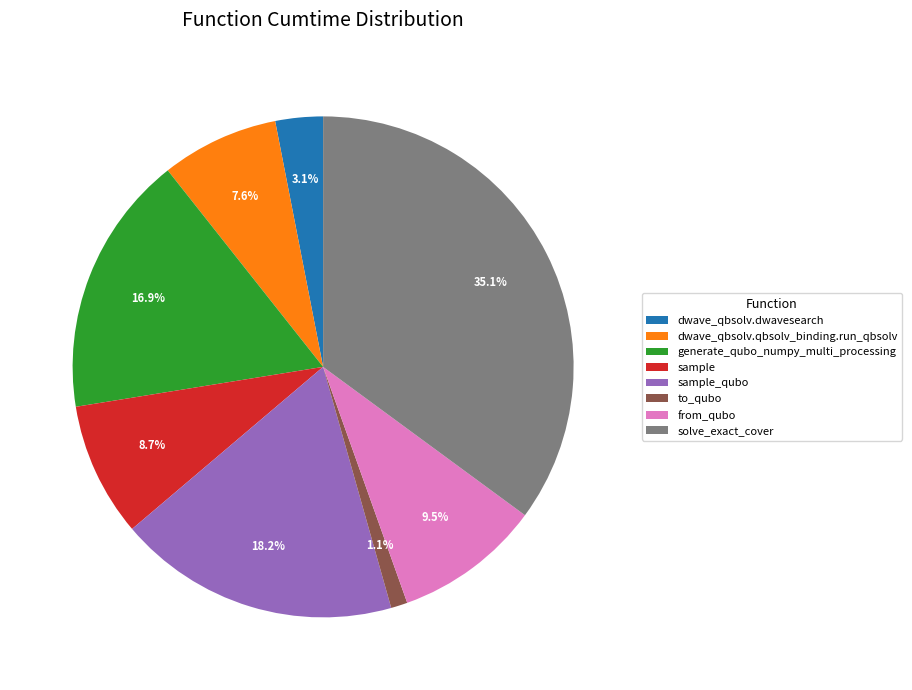

What percentage is the sample slice, to the nearest percent?

9%